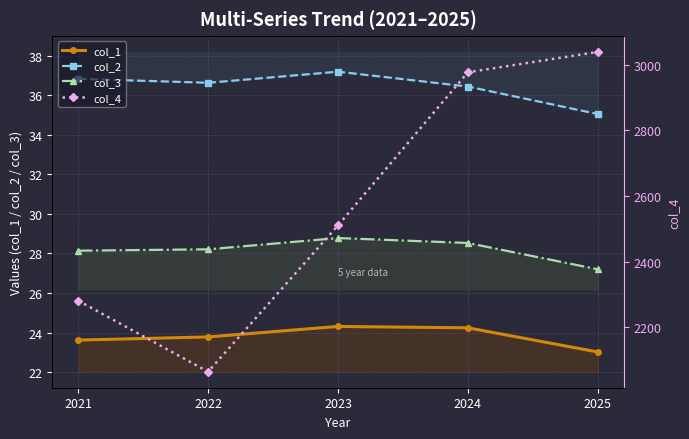

Is this an area chart (filled region under the line)?

No